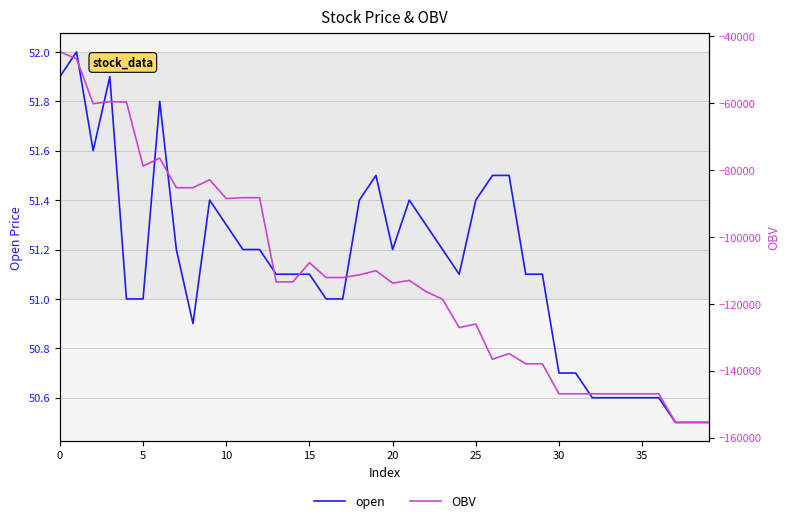

How many data points in OBV are above -113438?

19